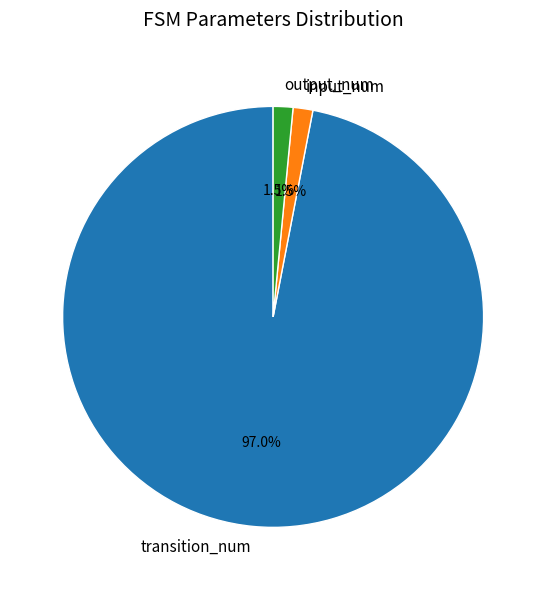

To the nearest percent, what is the combined percentage of output_num and input_num?

3%